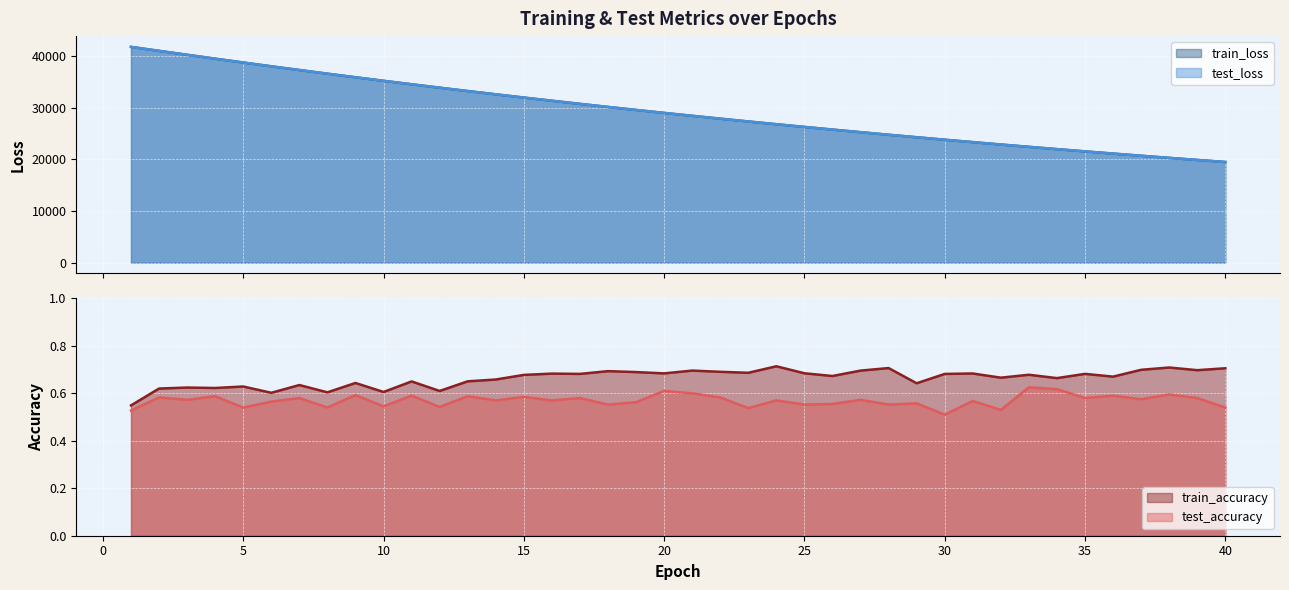

Rank the categories by test_accuracy value from highest to lowest.

33, 34, 20, 21, 38, 9, 36, 11, 4, 13, 15, 22, 2, 7, 35, 39, 17, 37, 3, 27, 14, 16, 24, 31, 6, 19, 29, 26, 25, 28, 18, 10, 12, 5, 8, 40, 23, 32, 1, 30